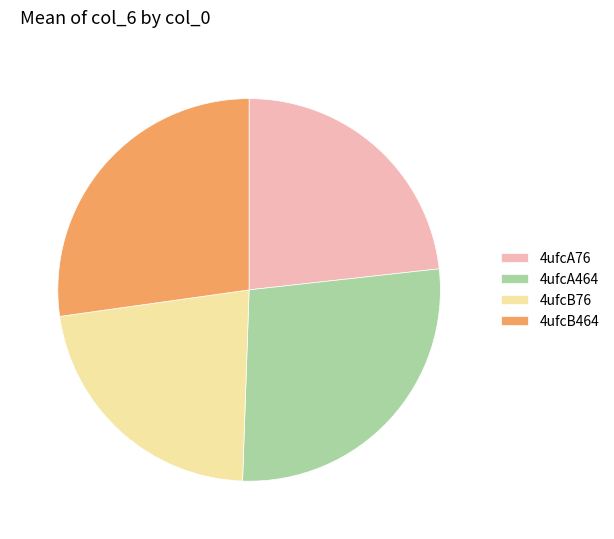

Combined, do 4ufcB464 and 4ufcA76 account for over 50%?

Yes